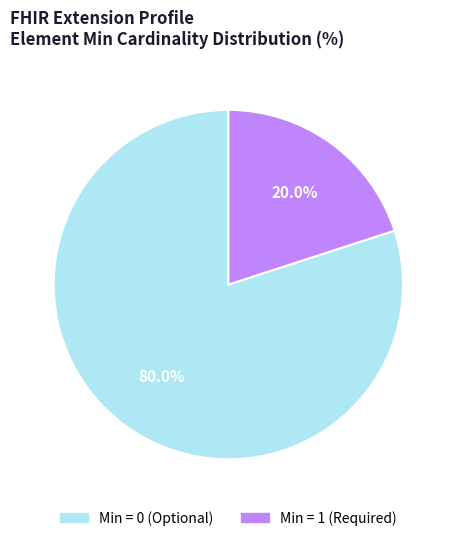

What is the largest slice in the pie chart?

Min = 0 (Optional)